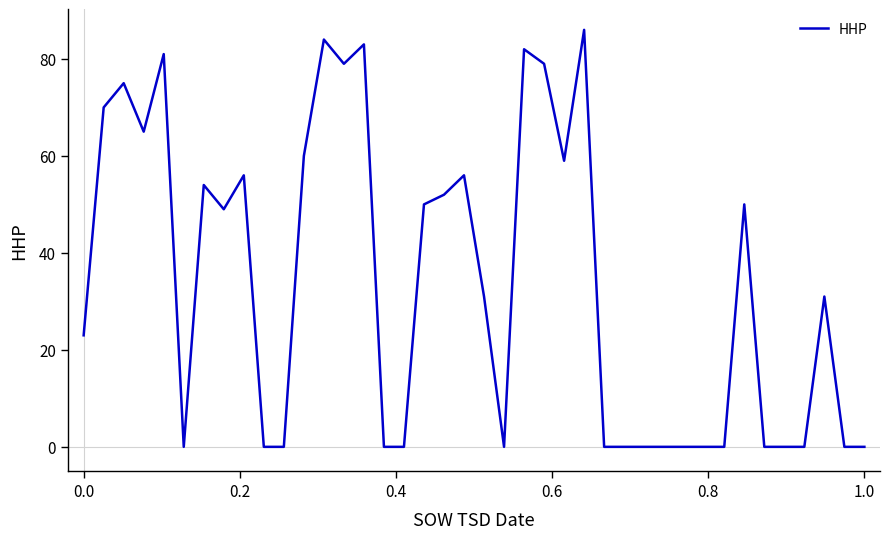

True or false: there are more than 1 points higher than both neighbors.

True